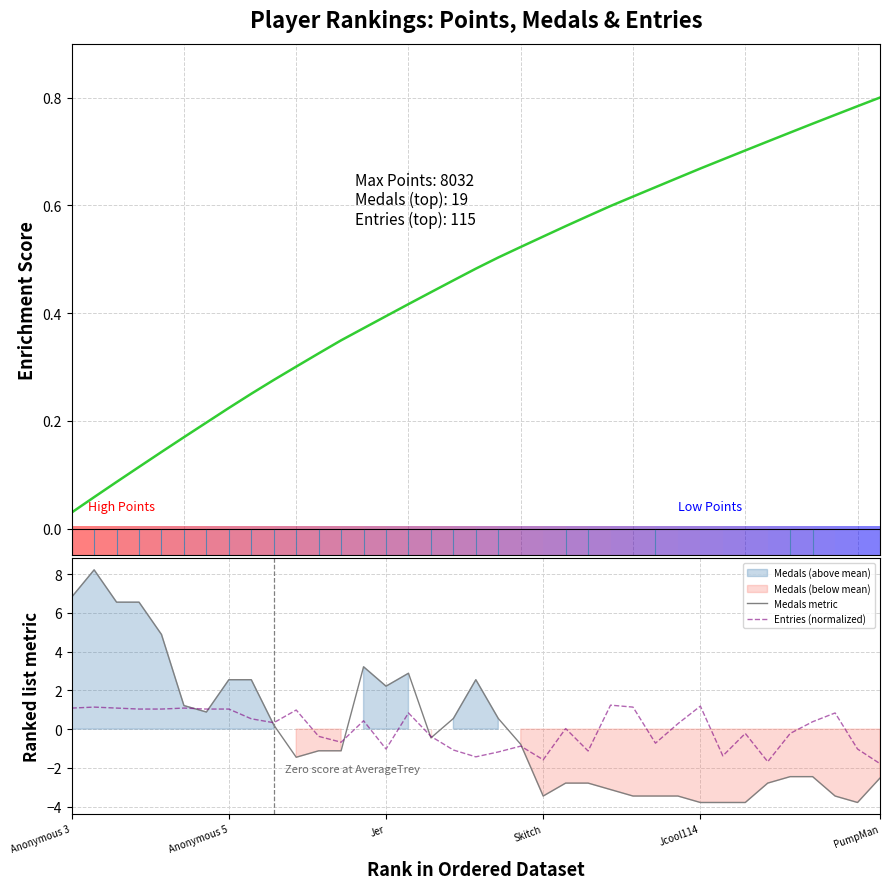

Reading left to right, transcribe all the data shown in this chart.

Points (cumulative enrichment): 0.0	0.1	0.1	0.1	0.1	0.2	0.2	0.2	0.3	0.3	0.3	0.3	0.3	0.4	0.4	0.4	0.4	0.5	0.5	0.5	0.5	0.5	0.6	0.6	0.6	0.6	0.6	0.7	0.7	0.7	0.7	0.7	0.7	0.8	0.8	0.8	0.8
Medals metric: 6.8	8.2	6.5	6.5	4.9	1.2	0.9	2.5	2.5	0.2	-1.5	-1.1	-1.1	3.2	2.2	2.9	-0.5	0.5	2.5	0.5	-0.8	-3.5	-2.8	-2.8	-3.1	-3.5	-3.5	-3.5	-3.8	-3.8	-3.8	-2.8	-2.5	-2.5	-3.5	-3.8	-2.5
Entries (normalized): 1.1	1.1	1.1	1.0	1.0	1.1	1.0	1.0	0.5	0.3	1.0	-0.4	-0.7	0.4	-1.0	0.8	-0.4	-1.1	-1.4	-1.2	-0.9	-1.6	0.0	-1.1	1.2	1.1	-0.7	0.3	1.2	-1.4	-0.2	-1.7	-0.2	0.4	0.8	-1.0	-1.8